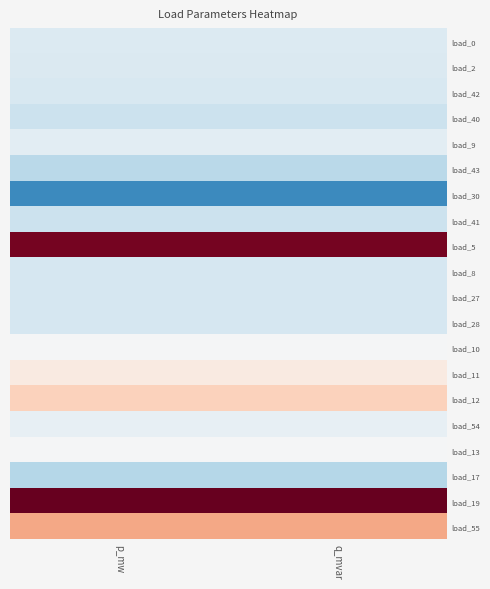

Rank the series by their maximum value, from lowest to highest.

load_30, load_17, load_43, load_41, load_40, load_27, load_8, load_28, load_42, load_2, load_0, load_9, load_54, load_10, load_13, load_11, load_12, load_55, load_5, load_19